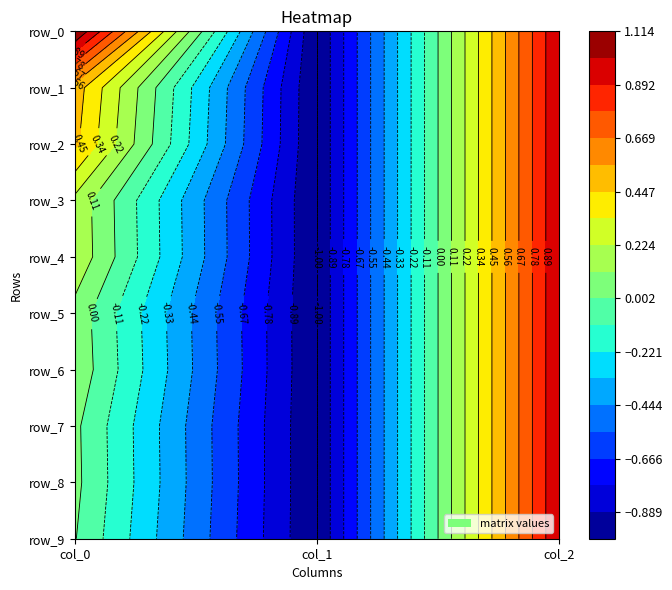

What is the greatest value displayed?

1.1